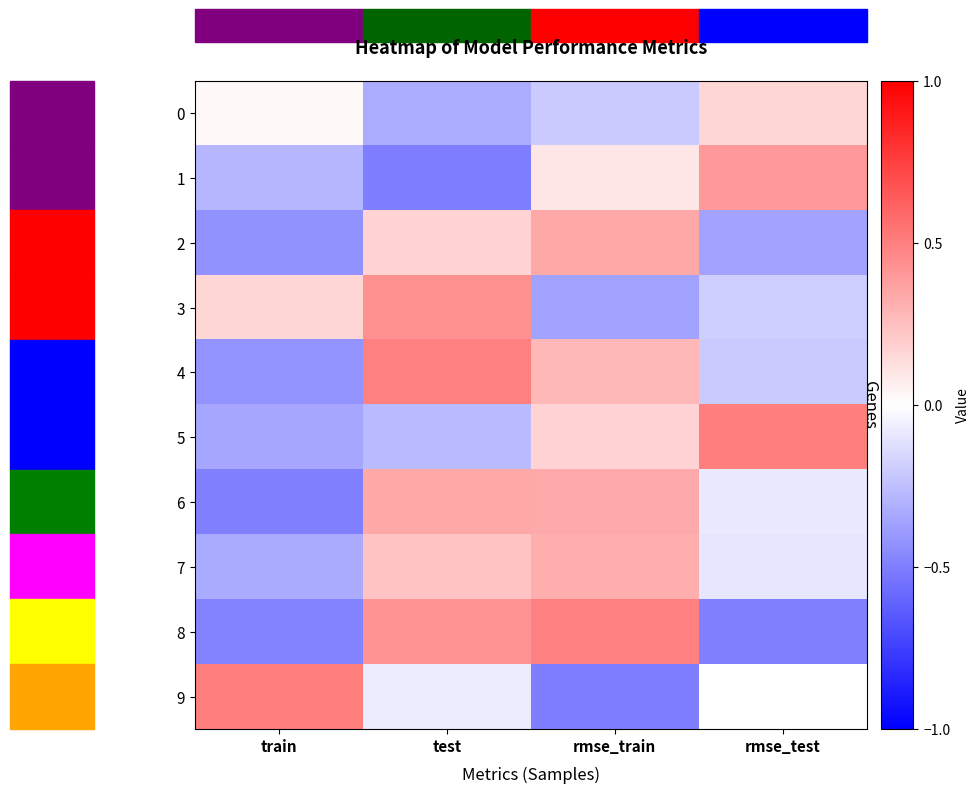

Rank the series at train from lowest to highest value.

6, 8, 2, 4, 5, 7, 1, 0, 3, 9